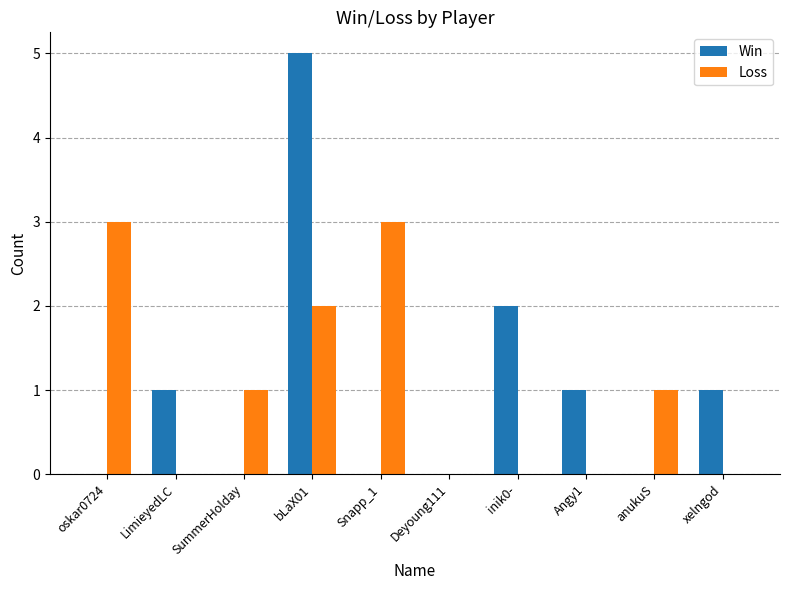

Is it true that Loss equals 3 at oskar0724?

True